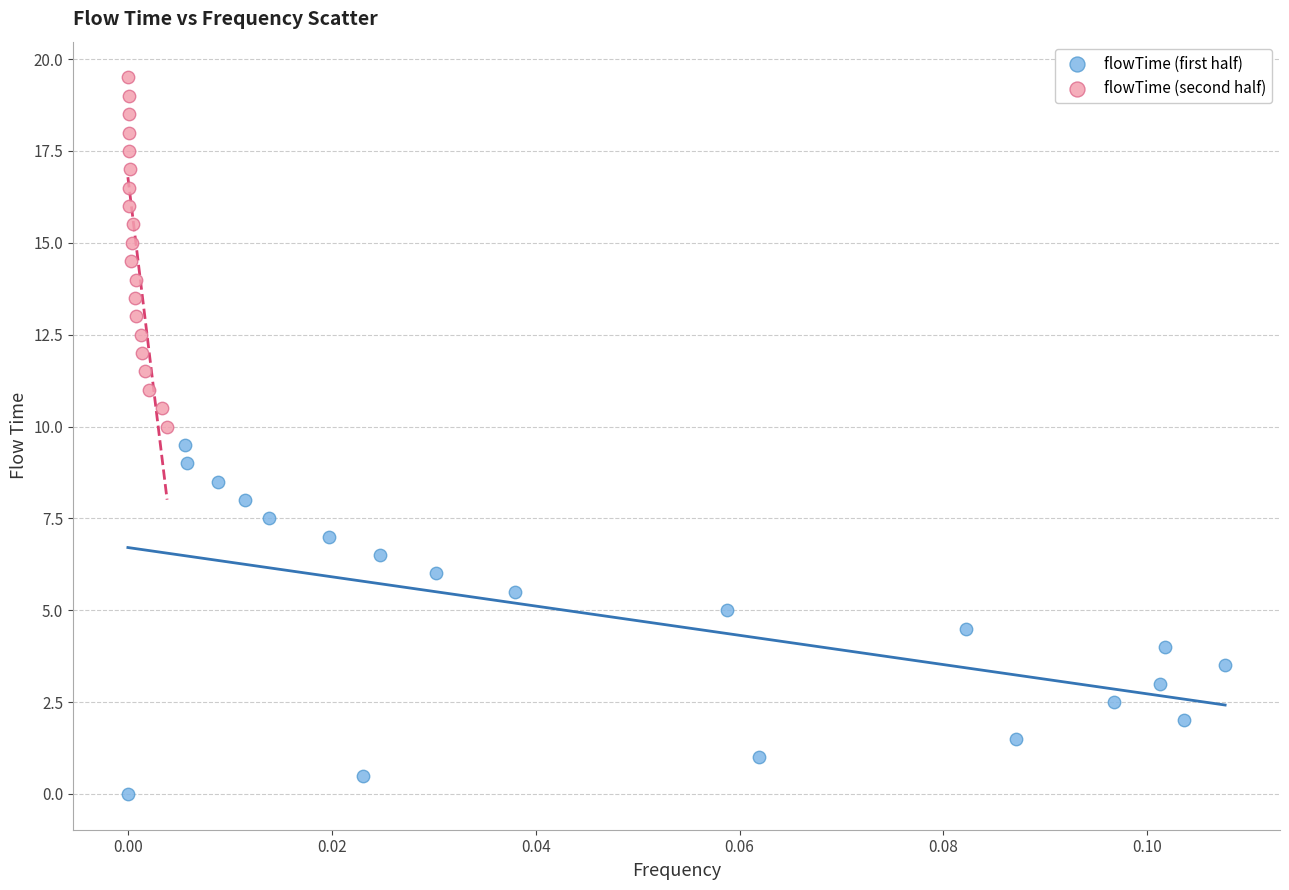

Which series contains the lowest Y value?

flowTime (first half)